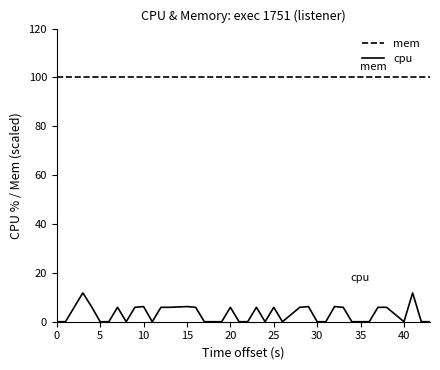

At how many categories does at least one series exceed 20?

40